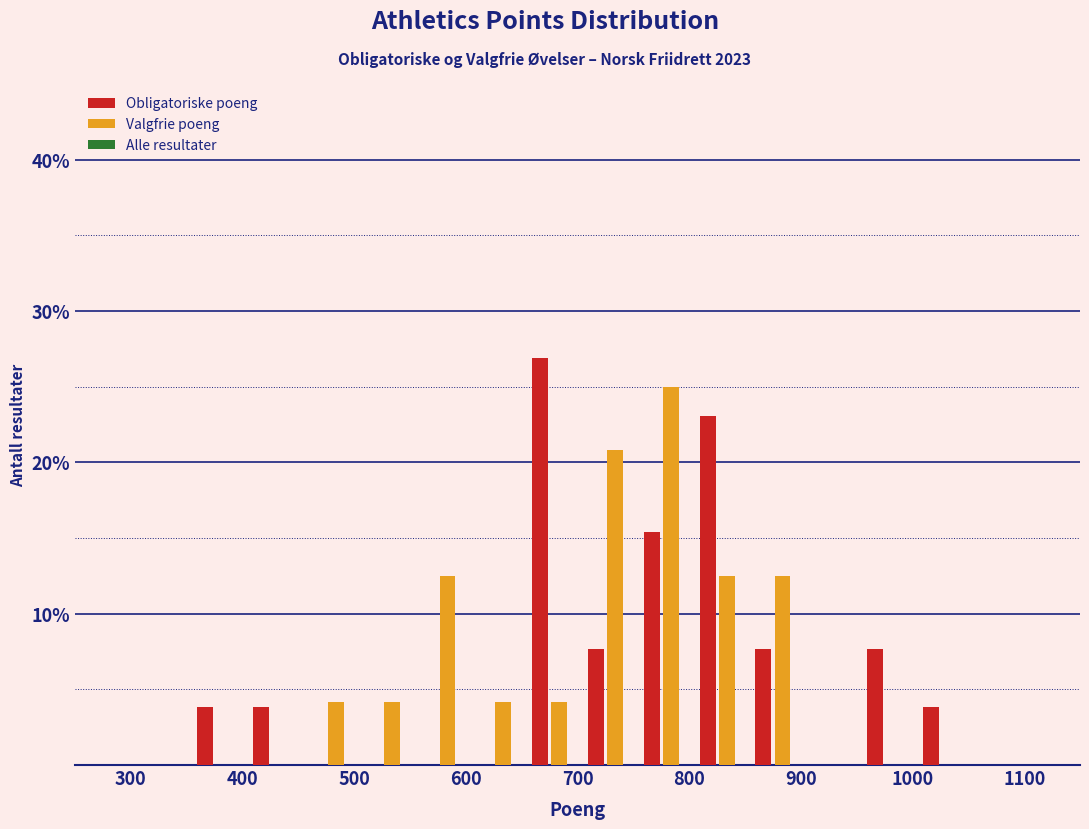

Reading left to right, list every range on the x-axis with the height of the bar of each series over it. The values are not printed on the chart, so give them approximately, as read against the axis.

300 to 350: Obligatoriske poeng=0	Valgfrie poeng=0
350 to 400: Obligatoriske poeng=4	Valgfrie poeng=0
400 to 450: Obligatoriske poeng=4	Valgfrie poeng=0
450 to 500: Obligatoriske poeng=0	Valgfrie poeng=4
500 to 550: Obligatoriske poeng=0	Valgfrie poeng=4
550 to 600: Obligatoriske poeng=0	Valgfrie poeng=13
600 to 650: Obligatoriske poeng=0	Valgfrie poeng=4
650 to 700: Obligatoriske poeng=27	Valgfrie poeng=4
700 to 750: Obligatoriske poeng=8	Valgfrie poeng=21
750 to 800: Obligatoriske poeng=15	Valgfrie poeng=25
800 to 850: Obligatoriske poeng=23	Valgfrie poeng=13
850 to 900: Obligatoriske poeng=8	Valgfrie poeng=13
900 to 950: Obligatoriske poeng=0	Valgfrie poeng=0
950 to 1000: Obligatoriske poeng=8	Valgfrie poeng=0
1000 to 1050: Obligatoriske poeng=4	Valgfrie poeng=0
1050 to 1100: Obligatoriske poeng=0	Valgfrie poeng=0